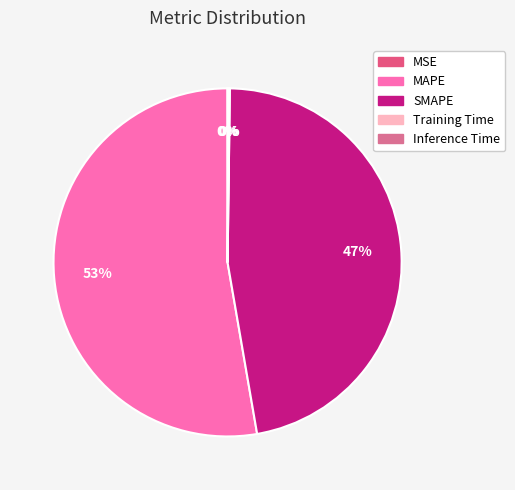

What is the largest slice in the pie chart?

MAPE